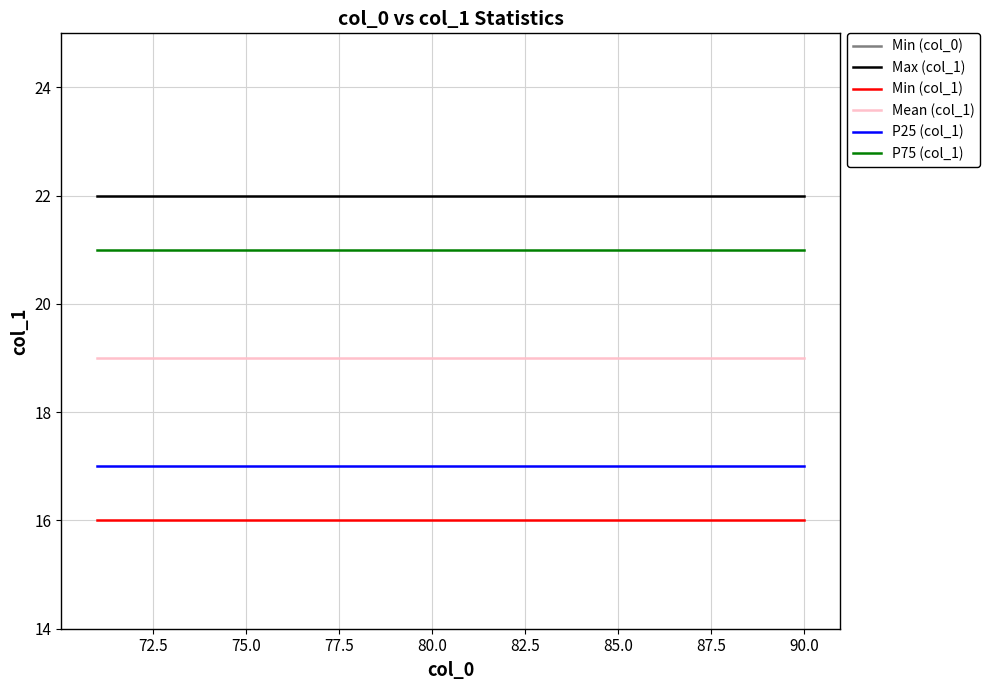

Reading right to left, list all the values displayed in this chart.

Min (col_0): 90	89	88	87	86	85	84	83	82	81	80	79	78	77	76	75	74	73	72	71
Max (col_1): 22	22	22	22	22	22	22	22	22	22	22	22	22	22	22	22	22	22	22	22
Min (col_1): 16	16	16	16	16	16	16	16	16	16	16	16	16	16	16	16	16	16	16	16
Mean (col_1): 19	19	19	19	19	19	19	19	19	19	19	19	19	19	19	19	19	19	19	19
P25 (col_1): 17	17	17	17	17	17	17	17	17	17	17	17	17	17	17	17	17	17	17	17
P75 (col_1): 21	21	21	21	21	21	21	21	21	21	21	21	21	21	21	21	21	21	21	21